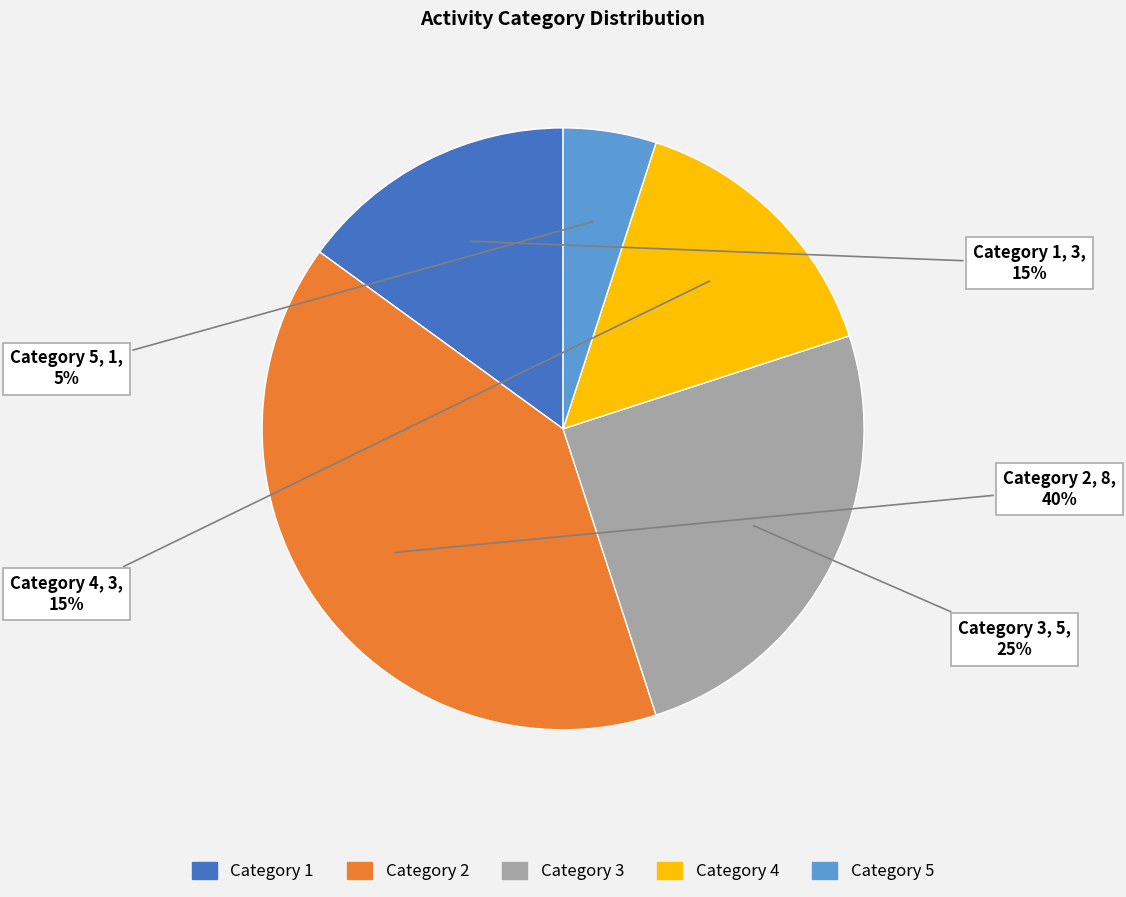

Which has a higher value, Category 1 or Category 5?

Category 1